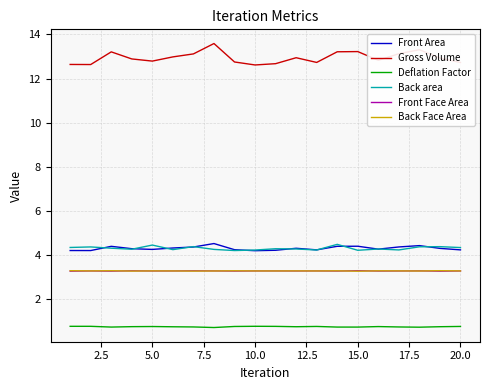

Does the chart have visible grid lines?

Yes